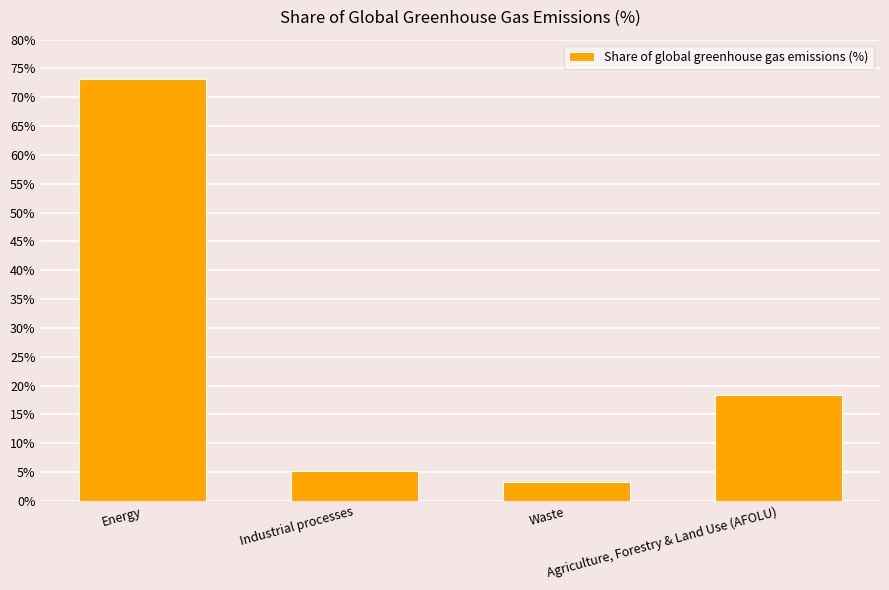

What is the difference between the second highest and minimum values?

15.2